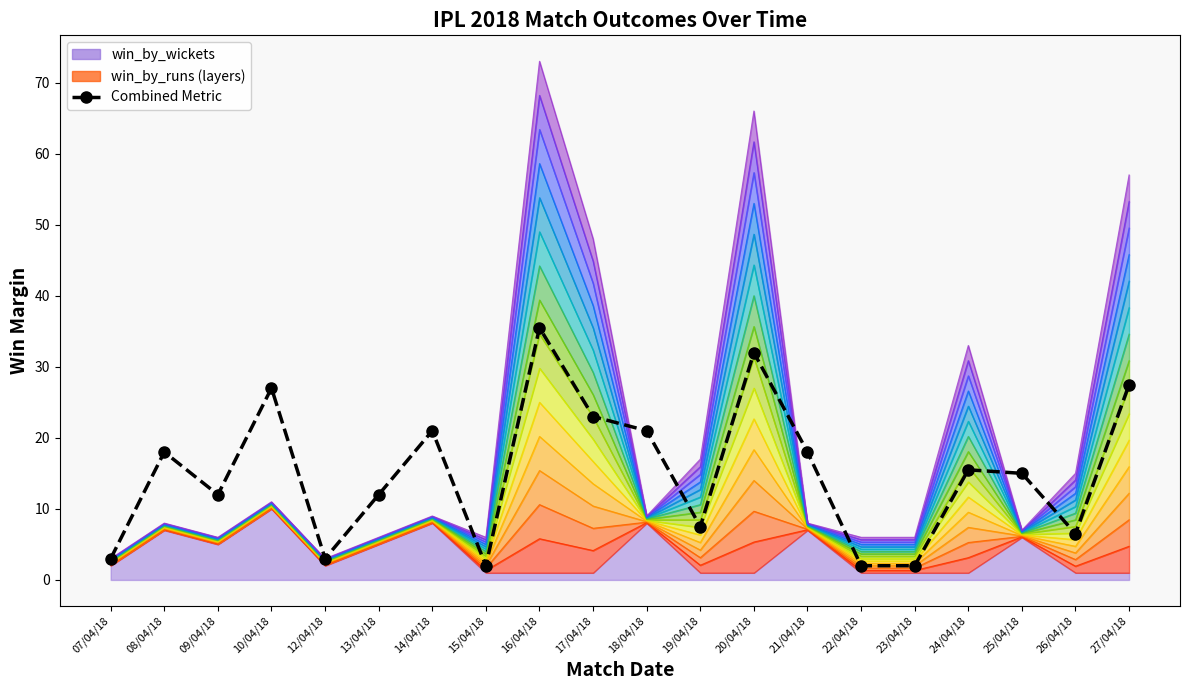

At which category does the data reach its first local peak?

08/04/18